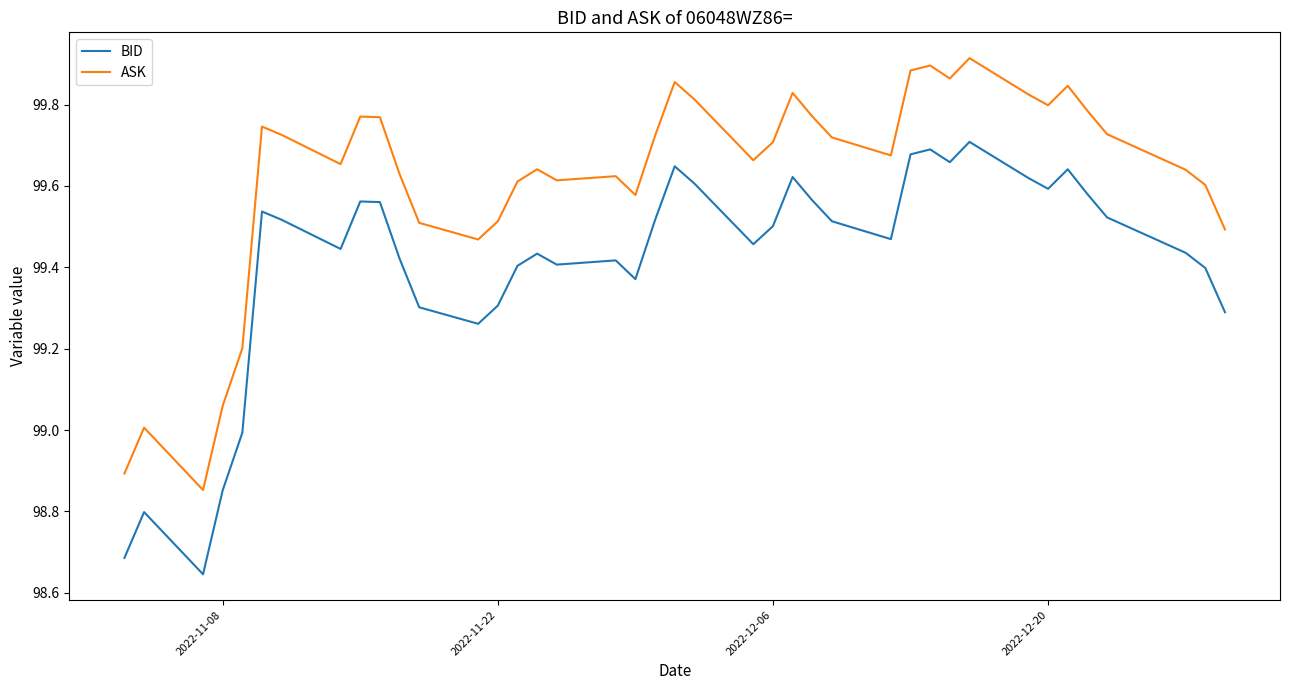

What is the difference between the maximum and minimum values in the BID series?

1.1